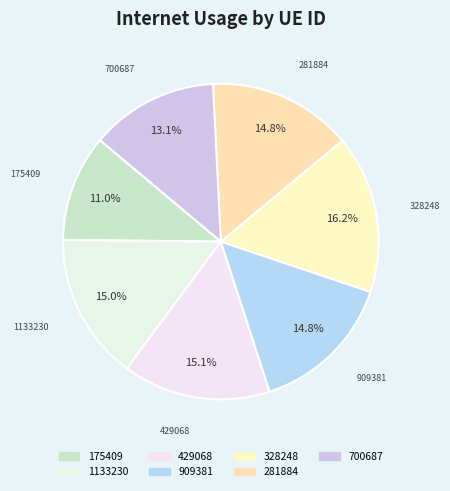

How many slices are in this pie chart?

7